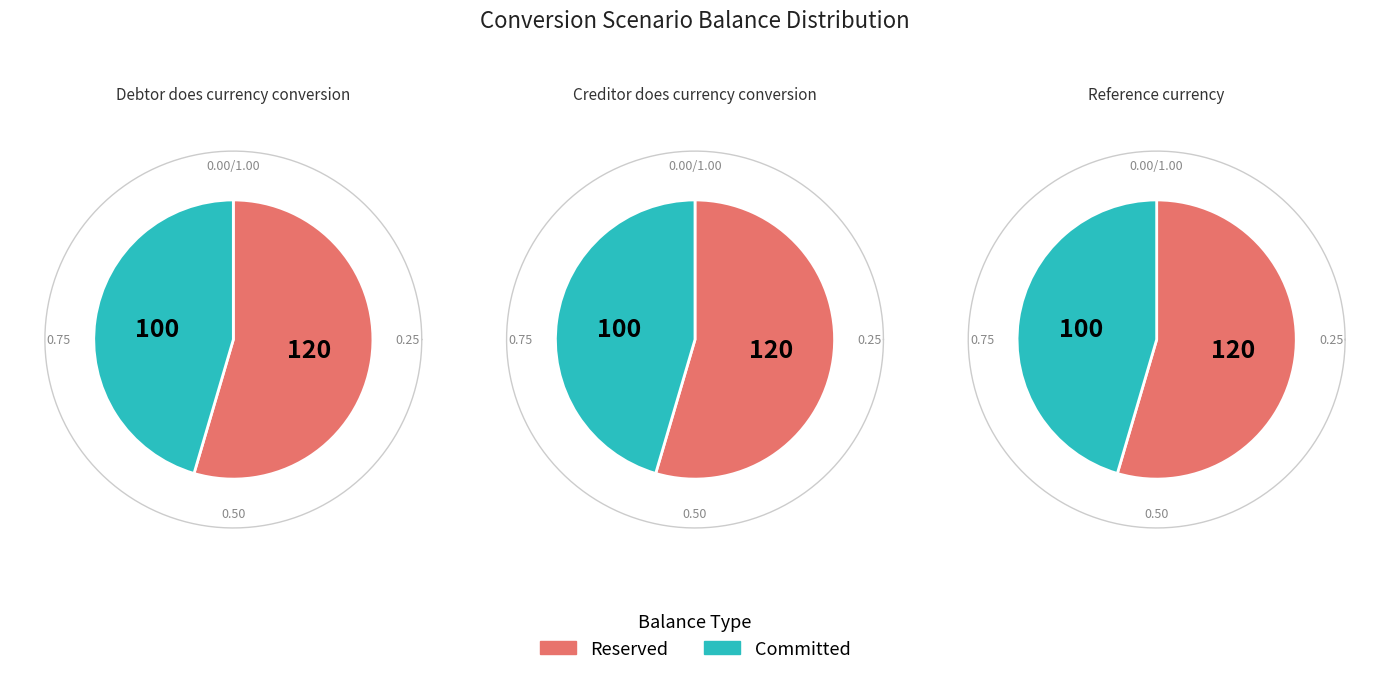

Does 2 account for over 50% of the chart?

No